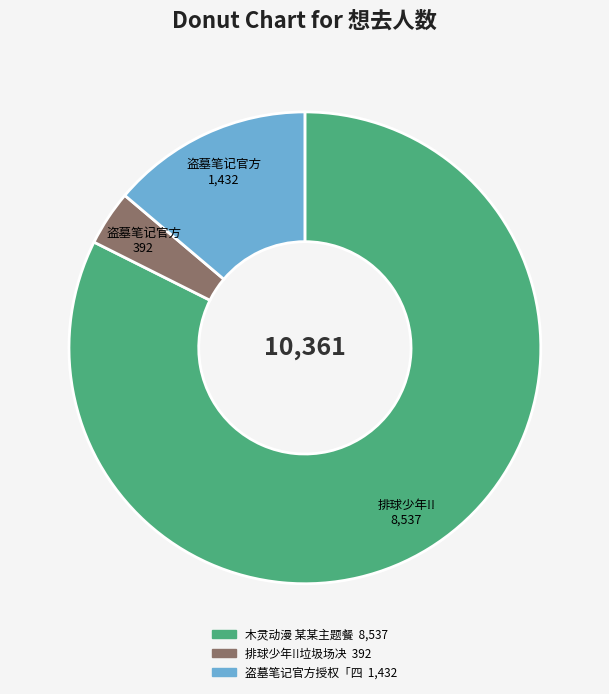

Is there a majority slice in this chart?

Yes